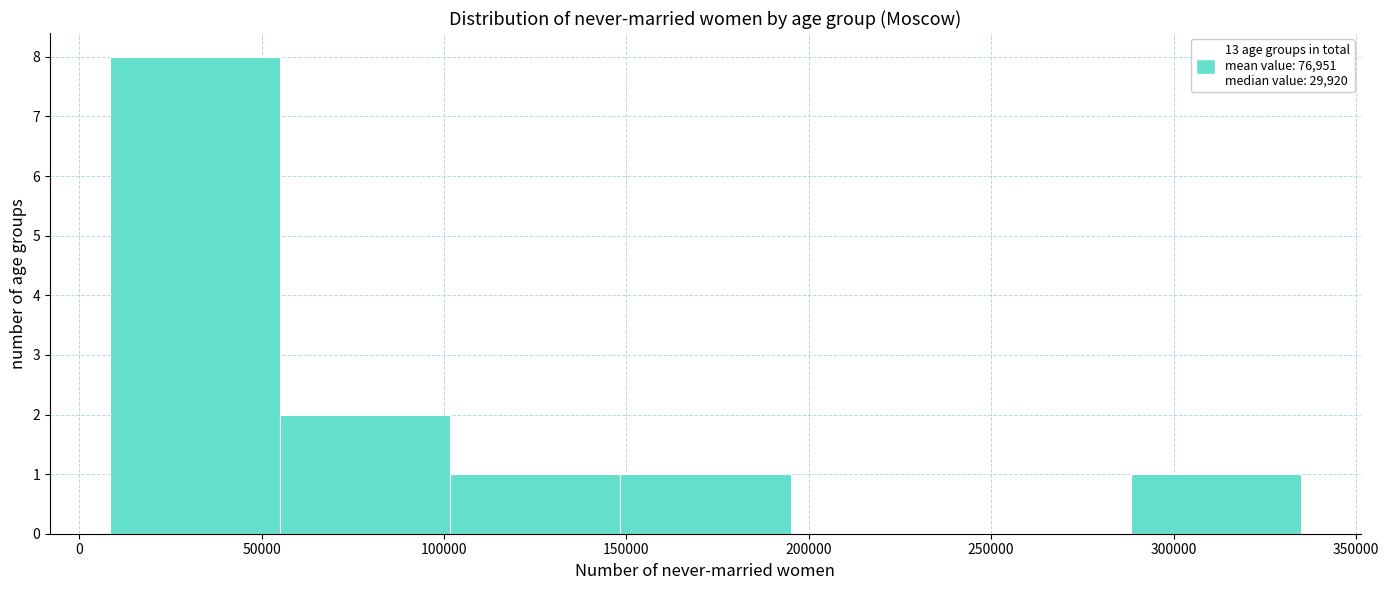

Reading left to right, transcribe this chart: for each bar, give the range it covers on the x-axis and its height. Neither the bar edges nor the heights are printed on the chart, so give them approximately, as read against the axes.

10000 to 55000: 8
55000 to 100000: 2
100000 to 150000: 1
150000 to 195000: 1
195000 to 240000: 0
240000 to 290000: 0
290000 to 335000: 1